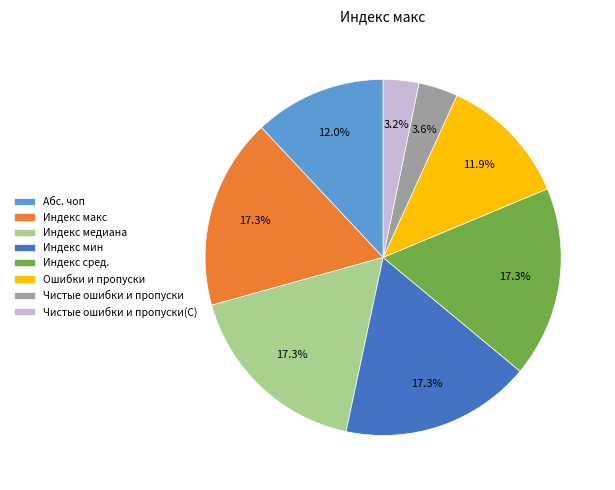

Does Индекс медиана represent more than half of the total?

No